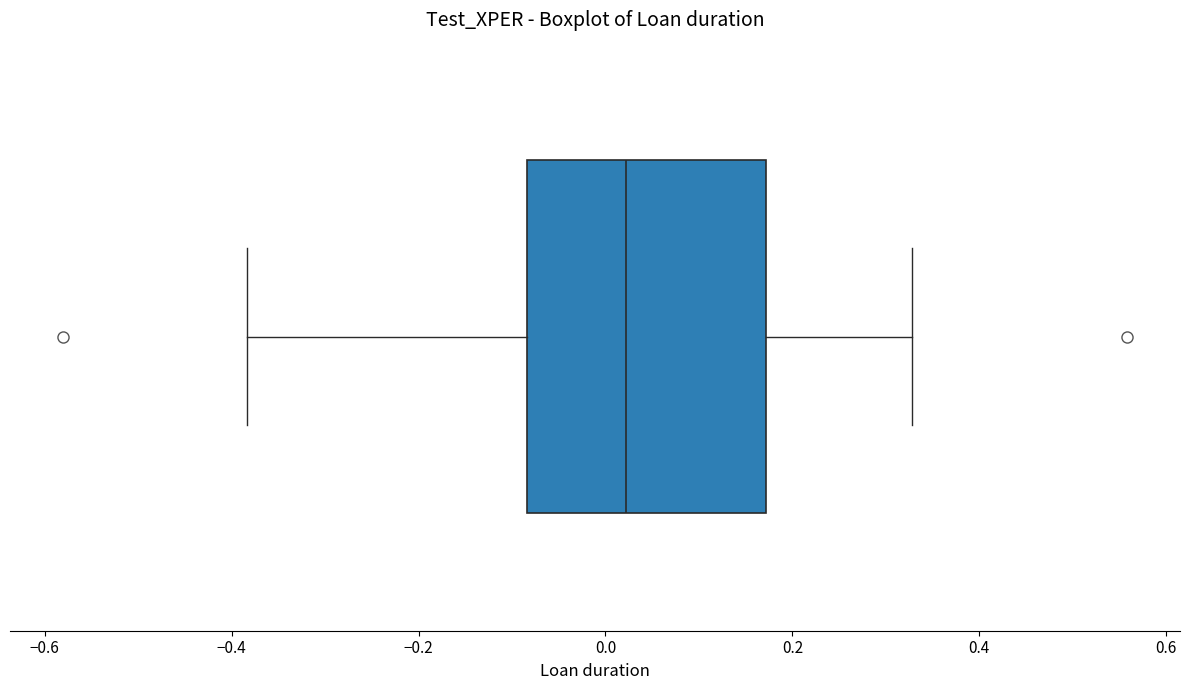

Read this box plot against the x-axis: the position of the median line, the range covered by the box, and the ends of both whiskers. The values are not printed on the chart, so give them approximately, as read against the axis.

median 0.02, box -0.08 to 0.18, whiskers -0.38 to 0.32